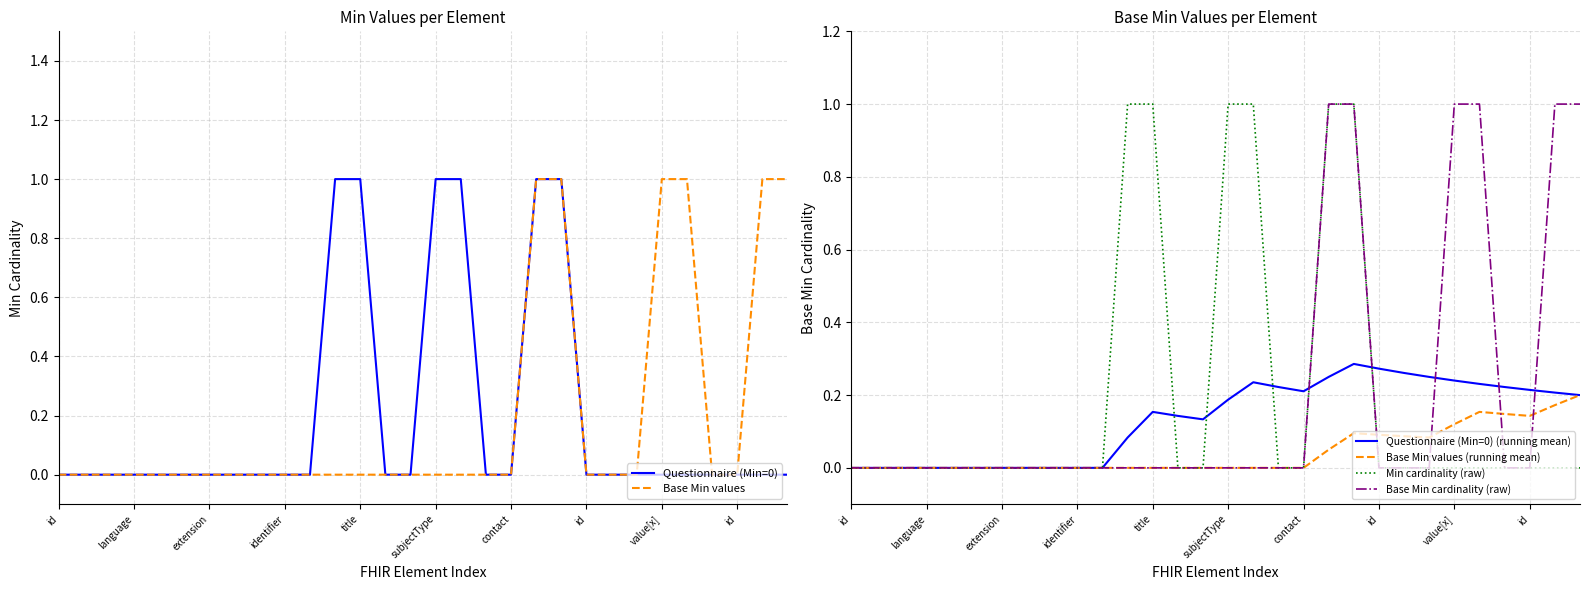

What is the difference between the maximum and second lowest values in the Questionnaire (Min=0) (running mean) series?

0.3